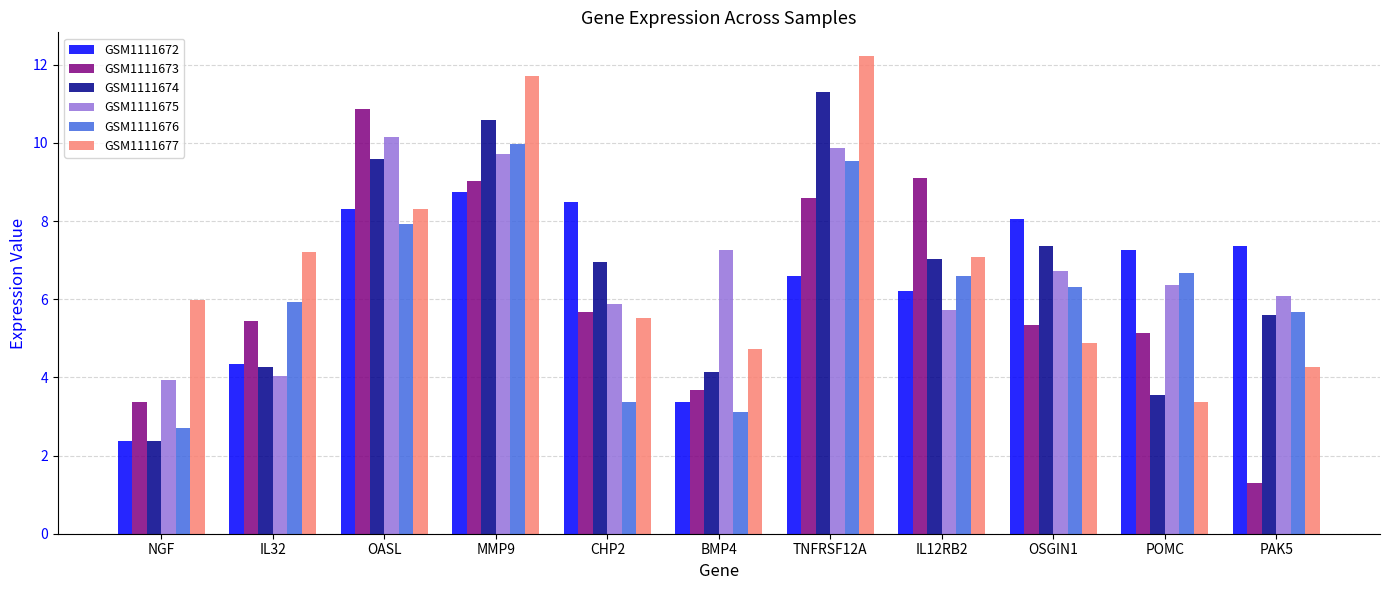

Reading right to left, transcribe all the data shown in this chart.

GSM1111672: PAK5=7.4	POMC=7.3	OSGIN1=8.1	IL12RB2=6.2	TNFRSF12A=6.6	BMP4=3.4	CHP2=8.5	MMP9=8.7	OASL=8.3	IL32=4.4	NGF=2.4
GSM1111673: PAK5=1.3	POMC=5.1	OSGIN1=5.3	IL12RB2=9.1	TNFRSF12A=8.6	BMP4=3.7	CHP2=5.7	MMP9=9.0	OASL=10.9	IL32=5.4	NGF=3.4
GSM1111674: PAK5=5.6	POMC=3.6	OSGIN1=7.4	IL12RB2=7.0	TNFRSF12A=11.3	BMP4=4.1	CHP2=7.0	MMP9=10.6	OASL=9.6	IL32=4.3	NGF=2.4
GSM1111675: PAK5=6.1	POMC=6.4	OSGIN1=6.7	IL12RB2=5.7	TNFRSF12A=9.9	BMP4=7.3	CHP2=5.9	MMP9=9.7	OASL=10.1	IL32=4.0	NGF=3.9
GSM1111676: PAK5=5.7	POMC=6.7	OSGIN1=6.3	IL12RB2=6.6	TNFRSF12A=9.5	BMP4=3.1	CHP2=3.4	MMP9=10.0	OASL=7.9	IL32=5.9	NGF=2.7
GSM1111677: PAK5=4.3	POMC=3.4	OSGIN1=4.9	IL12RB2=7.1	TNFRSF12A=12.2	BMP4=4.7	CHP2=5.5	MMP9=11.7	OASL=8.3	IL32=7.2	NGF=6.0